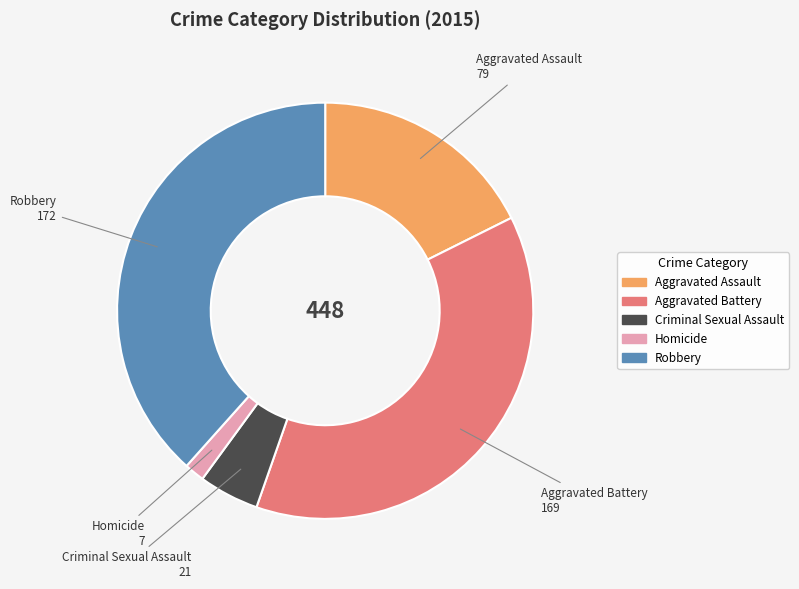

The Homicide slice represents 13% of the pie. True or false?

False